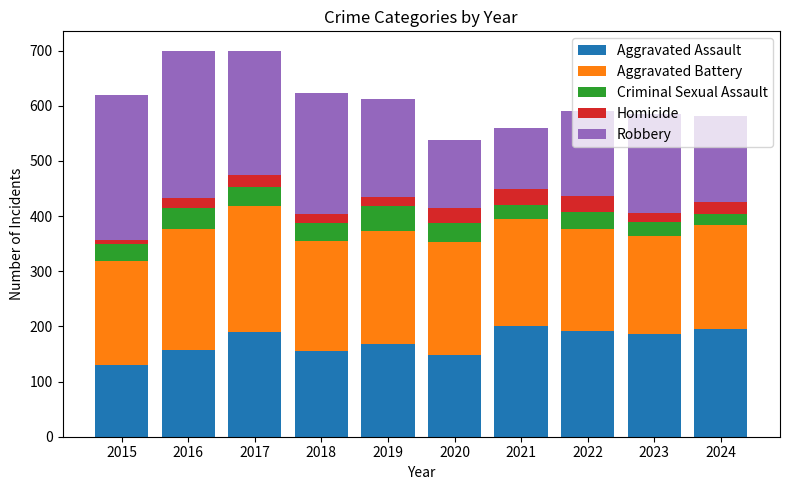

How many series are shown in this chart?

5